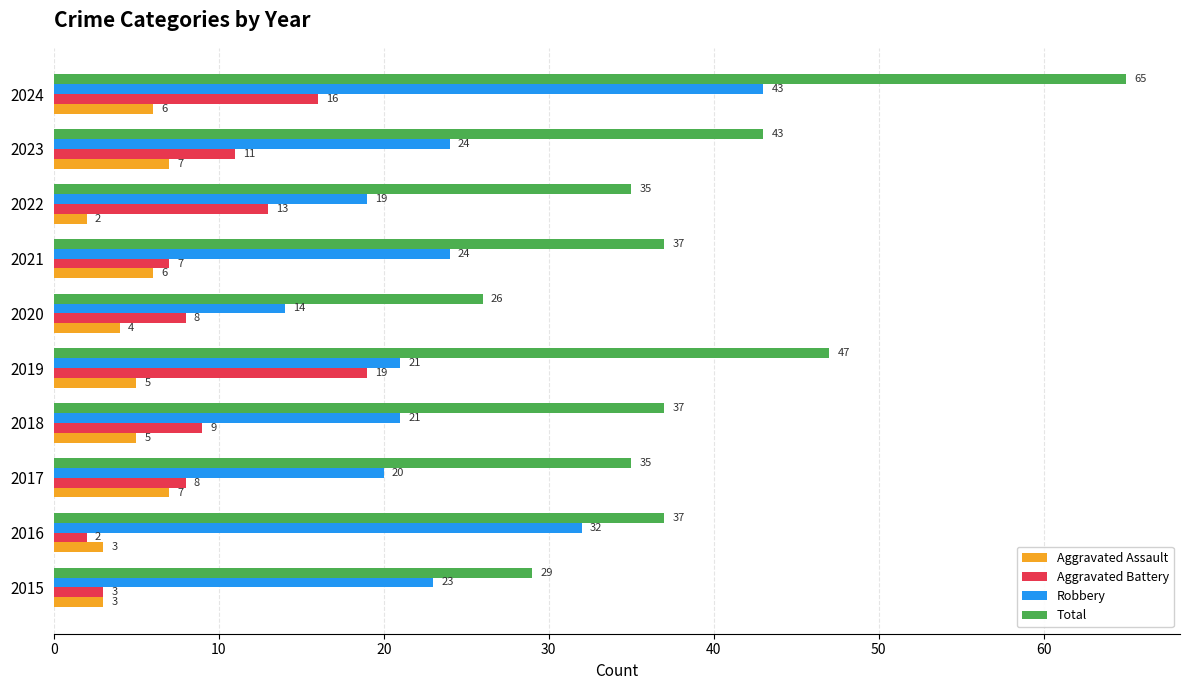

Which series changed the most between 2018 and 2024?

Total